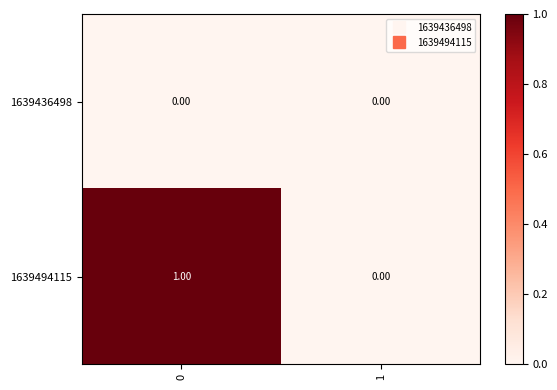

Which series has the largest total across all categories?

1639494115